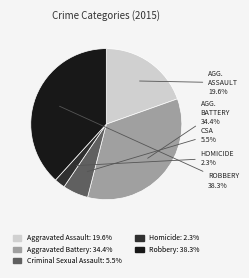

What percentage do Aggravated Assault and Homicide together represent?

21.9%